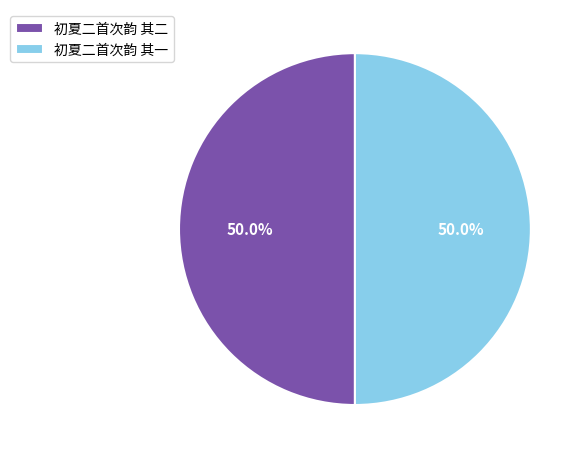

What is the ratio of the value at 初夏二首次韵 其一 to the value at 初夏二首次韵 其二?

1.0